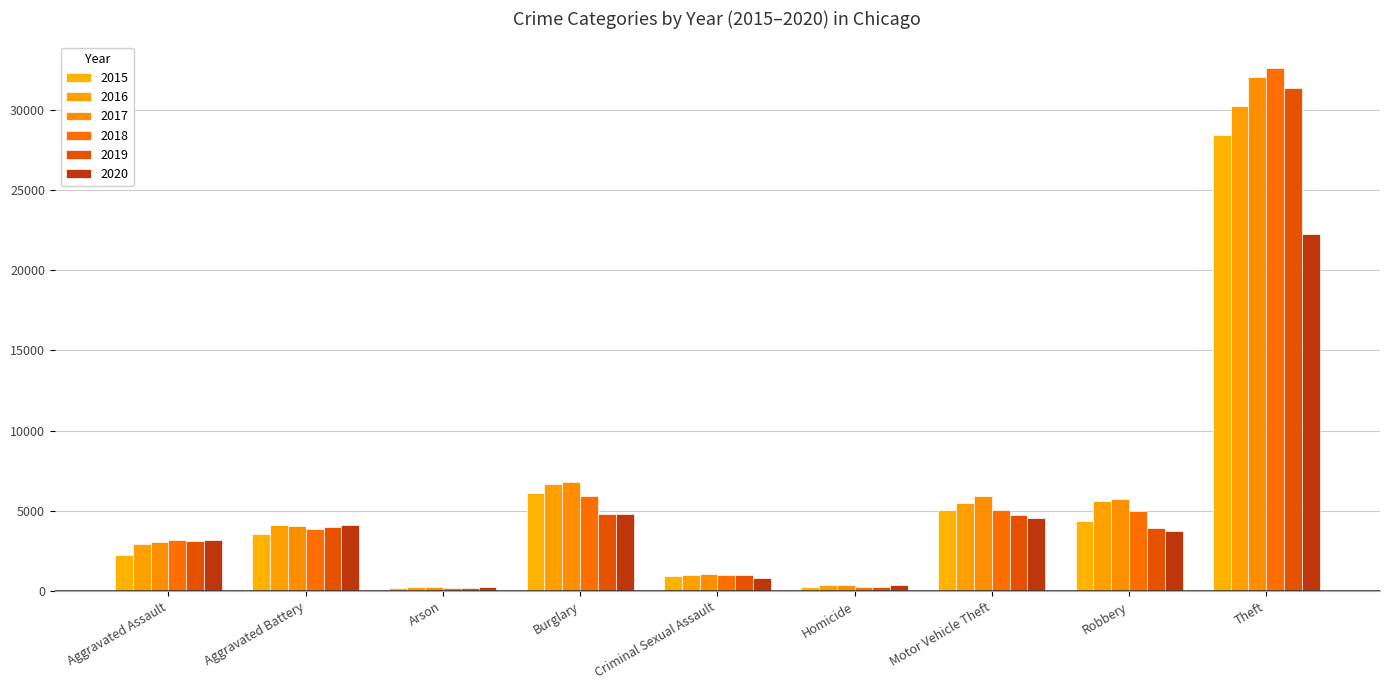

Rank the categories by 2019 value from highest to lowest.

Theft, Burglary, Motor Vehicle Theft, Aggravated Battery, Robbery, Aggravated Assault, Criminal Sexual Assault, Homicide, Arson